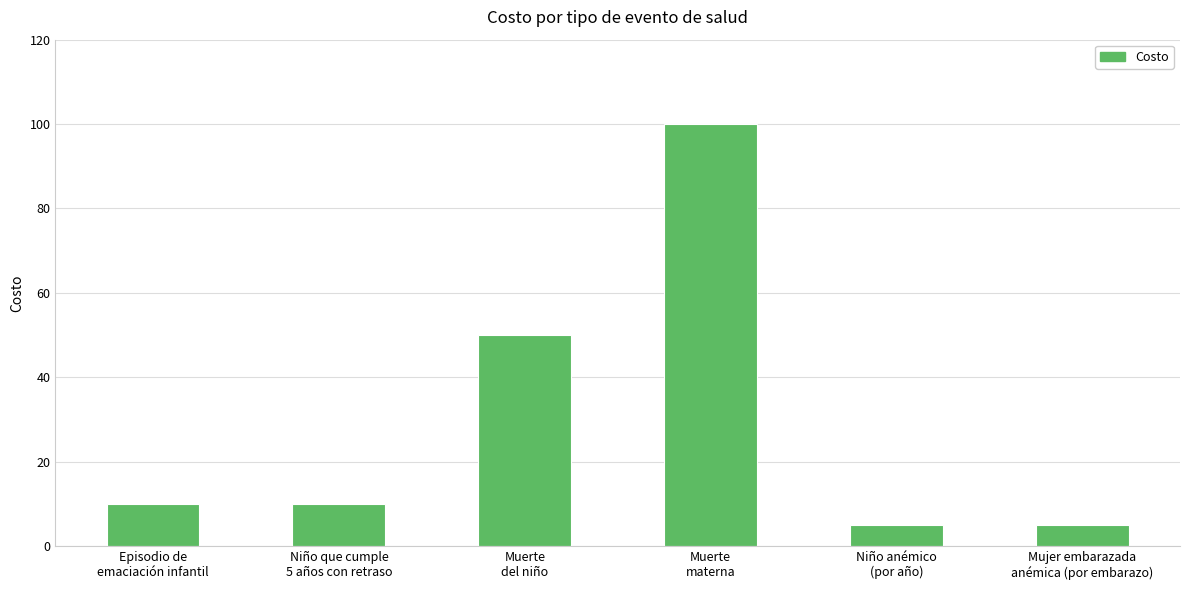

What is the sum of all values?

180